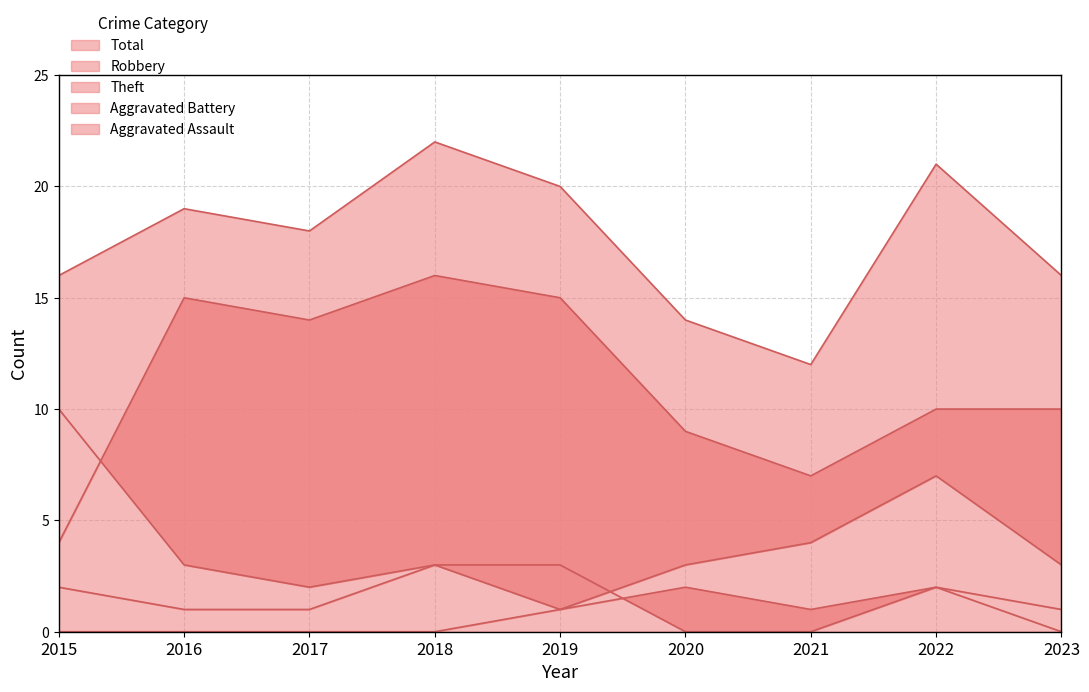

At 2023, list the series in order from largest to smallest.

Total, Theft, Robbery, Aggravated Battery, Aggravated Assault